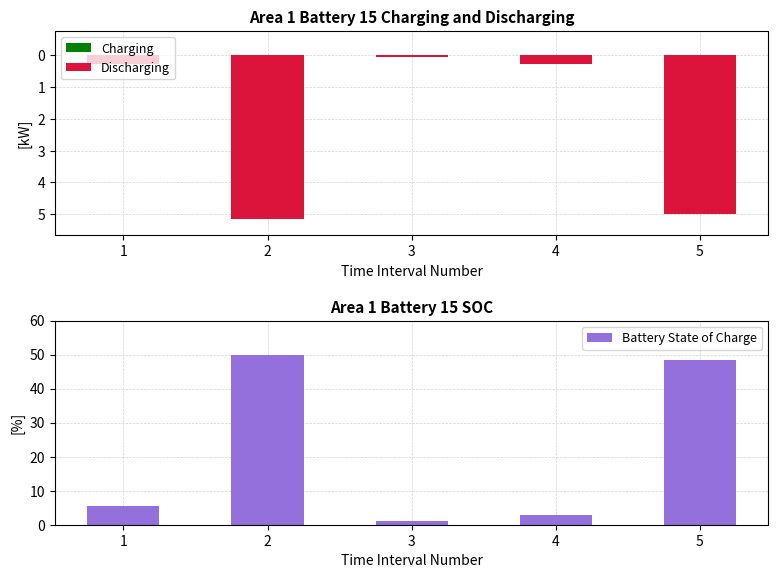

What is the difference between the Battery State of Charge values at 5 and 4?

45.8